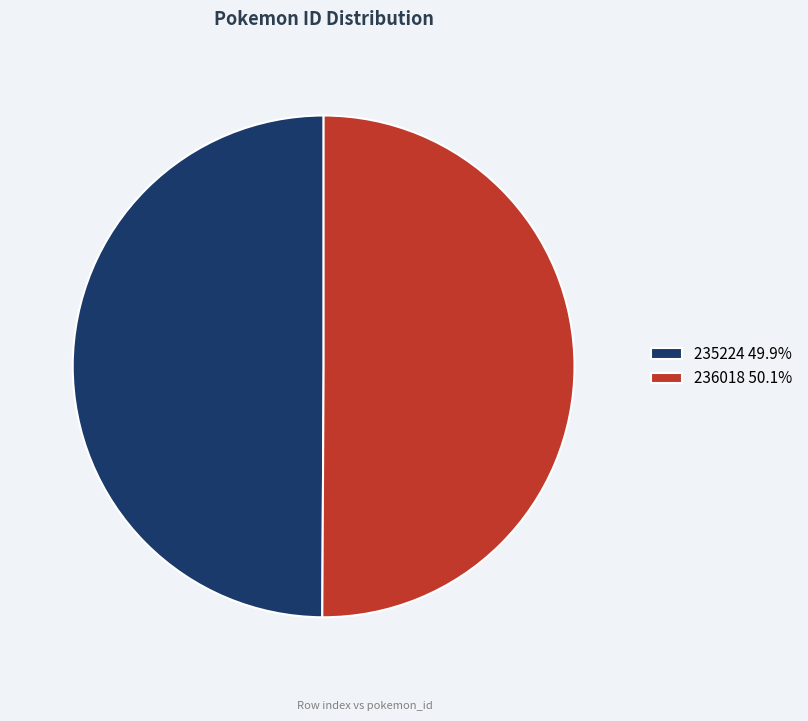

What is the ratio of the value at 235224 49.9% to the value at 236018 50.1%?

1.0